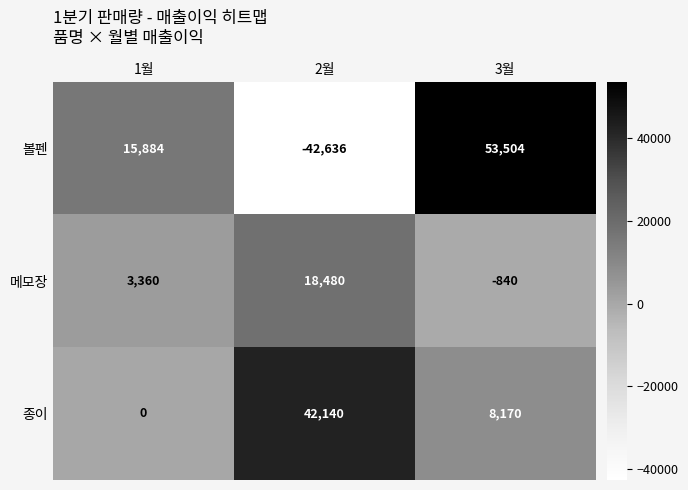

At which label is 종이 closest to 21070?

3월